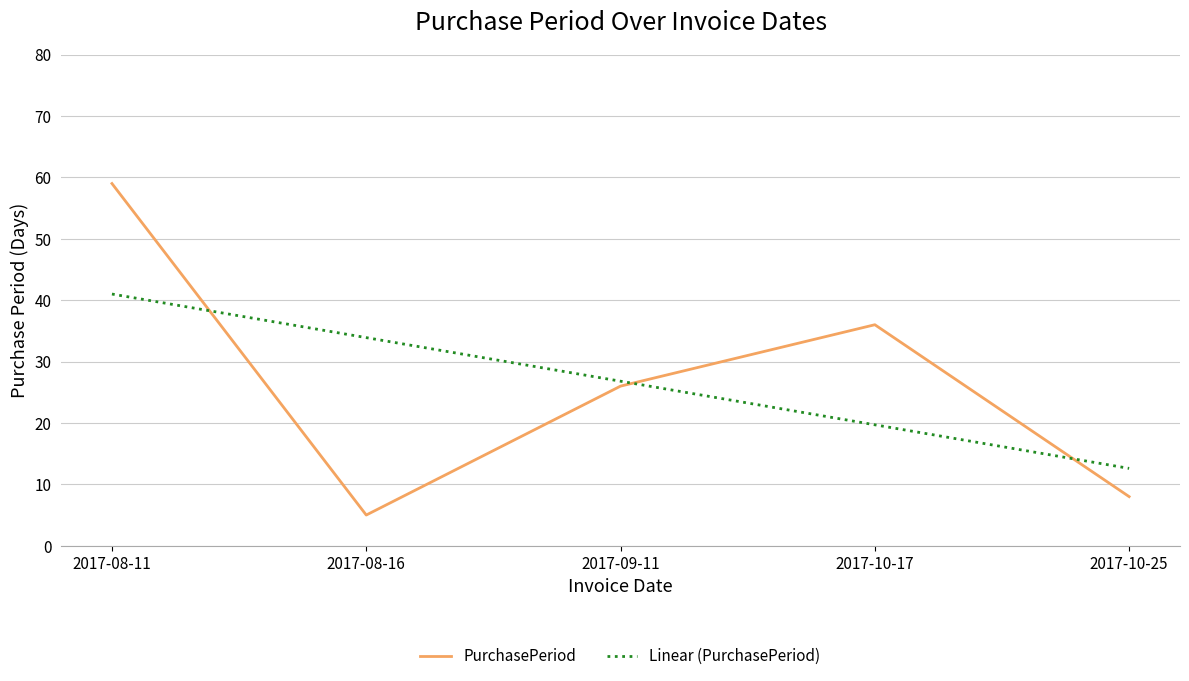

Is it true that Linear (PurchasePeriod) equals 19.7 at 2017-10-17?

True